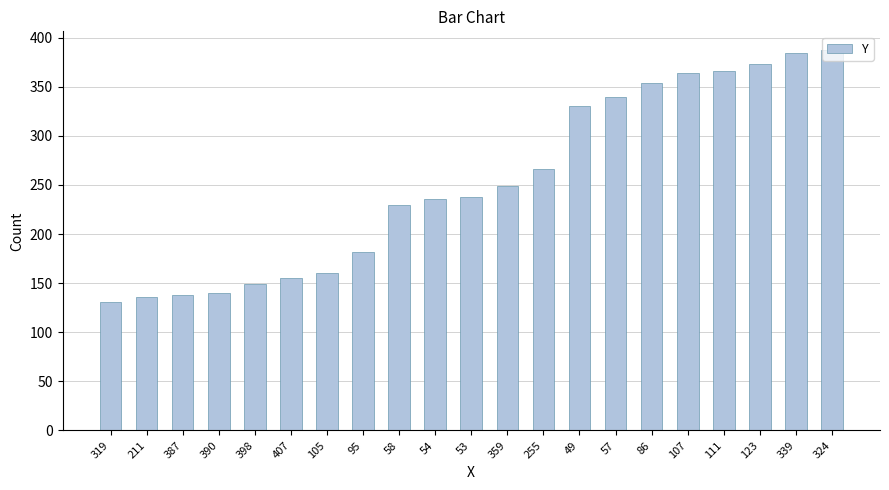

Reading left to right, extract all data points from this chart.

319=131	211=136	387=138	390=140	398=149	407=155	105=160	95=182	58=230	54=236	53=238	359=249	255=266	49=330	57=340	86=354	107=364	111=366	123=373	339=384	324=387